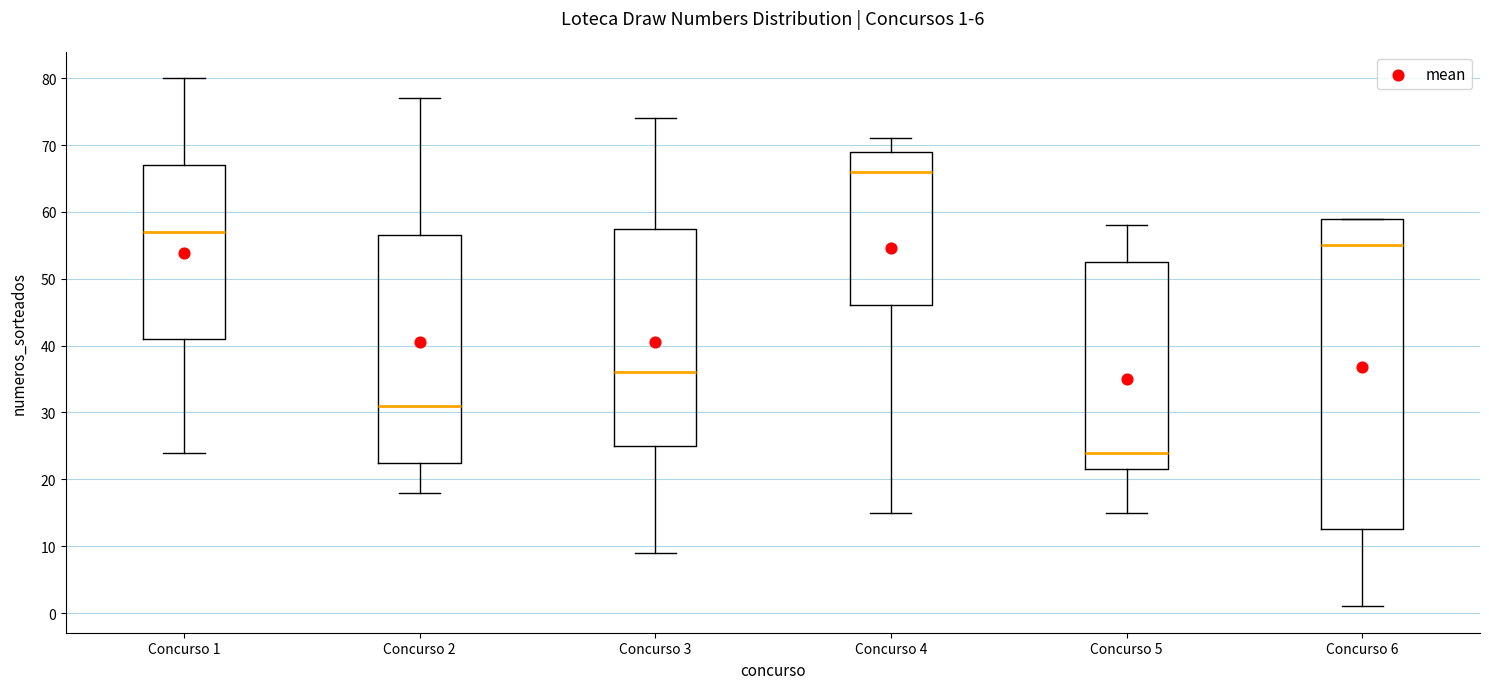

Which box's median line is the lowest?

Concurso 5